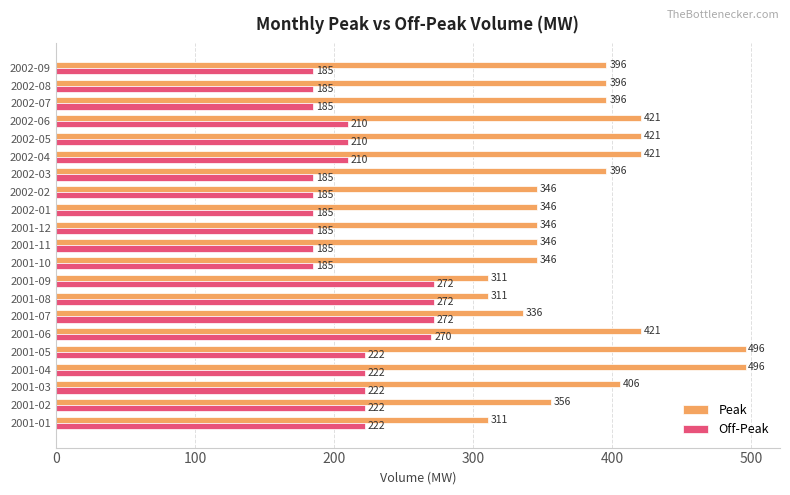

At 2002-02, list the series in order from smallest to largest.

Off-Peak, Peak